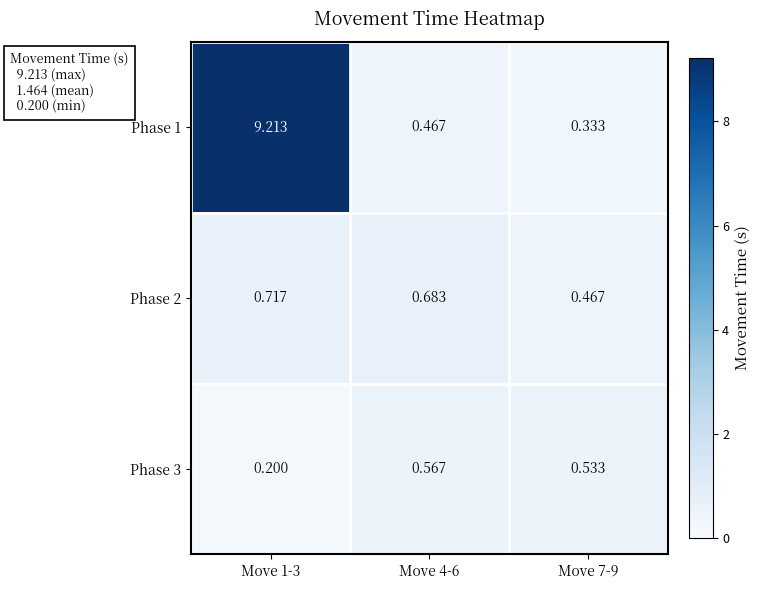

Rank the series at Move 4-6 from lowest to highest value.

Phase 1, Phase 3, Phase 2